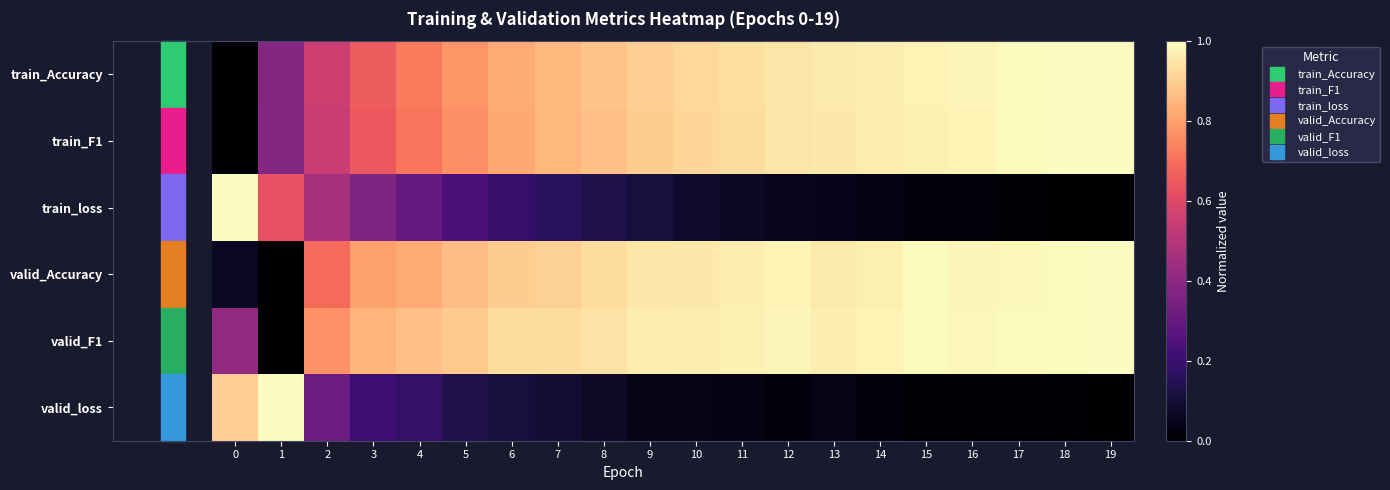

Reading right to left, transcribe all the data shown in this chart.

train_Accuracy: 19=1.0	18=1.0	17=1.0	16=1.0	15=1.0	14=1.0	13=1.0	12=0.9	11=0.9	10=0.9	9=0.9	8=0.9	7=0.9	6=0.8	5=0.8	4=0.7	3=0.7	2=0.6	1=0.4	0=0.0
train_F1: 19=1.0	18=1.0	17=1.0	16=1.0	15=1.0	14=1.0	13=1.0	12=0.9	11=0.9	10=0.9	9=0.9	8=0.9	7=0.8	6=0.8	5=0.8	4=0.7	3=0.6	2=0.5	1=0.4	0=0.0
train_loss: 19=0.0	18=0.0	17=0.0	16=0.0	15=0.0	14=0.0	13=0.0	12=0.1	11=0.1	10=0.1	9=0.1	8=0.1	7=0.2	6=0.2	5=0.2	4=0.3	3=0.4	2=0.5	1=0.6	0=1.0
valid_Accuracy: 19=1.0	18=1.0	17=1.0	16=1.0	15=1.0	14=1.0	13=1.0	12=1.0	11=1.0	10=1.0	9=1.0	8=0.9	7=0.9	6=0.9	5=0.9	4=0.8	3=0.8	2=0.7	1=0.0	0=0.1
valid_F1: 19=1.0	18=1.0	17=1.0	16=1.0	15=1.0	14=1.0	13=1.0	12=1.0	11=1.0	10=1.0	9=1.0	8=0.9	7=0.9	6=0.9	5=0.9	4=0.9	3=0.8	2=0.8	1=0.0	0=0.4
valid_loss: 19=0.0	18=0.0	17=0.0	16=0.0	15=0.0	14=0.0	13=0.0	12=0.0	11=0.0	10=0.0	9=0.0	8=0.1	7=0.1	6=0.1	5=0.1	4=0.2	3=0.2	2=0.3	1=1.0	0=0.9